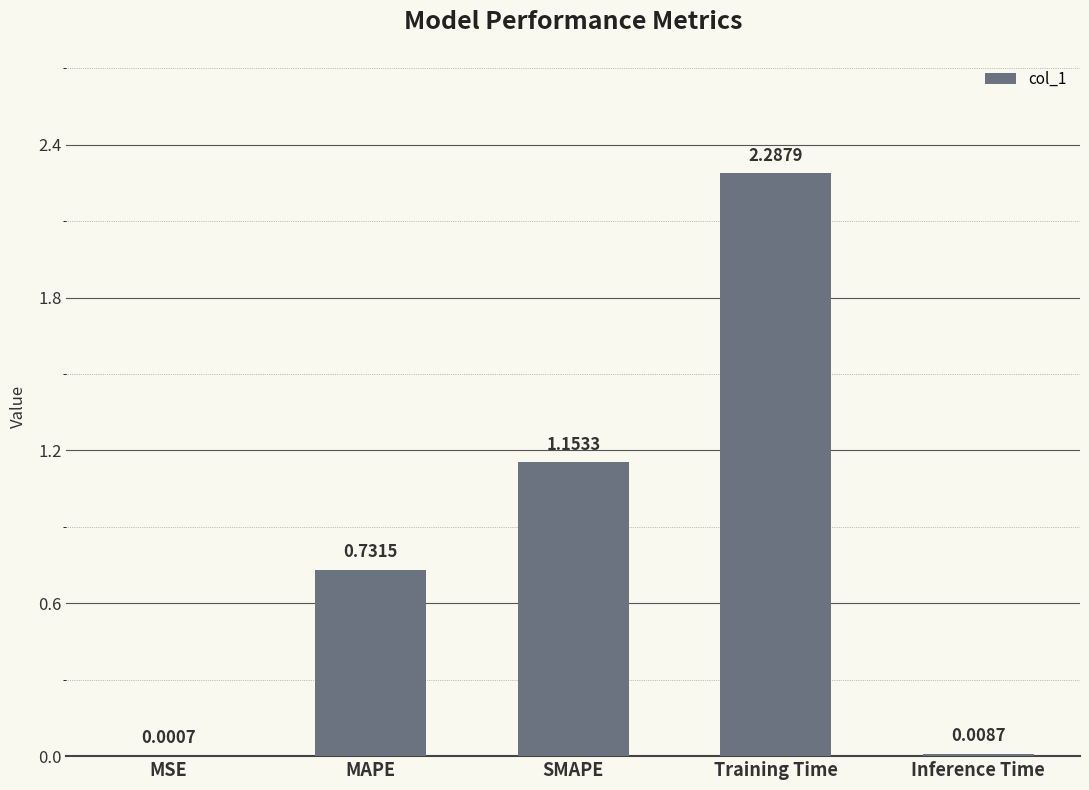

At which label is the value closest to 1?

SMAPE